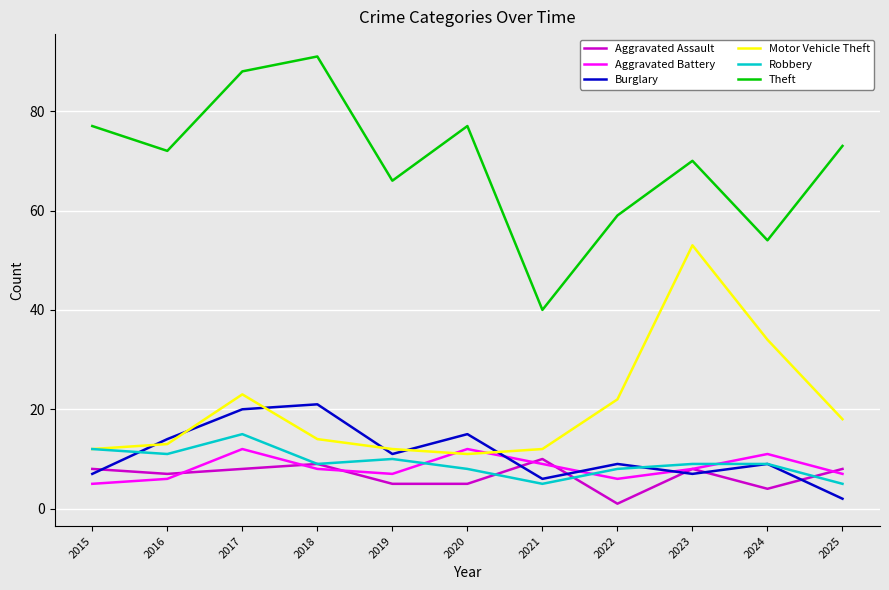

True or false: Motor Vehicle Theft and Aggravated Assault cross at least once.

False